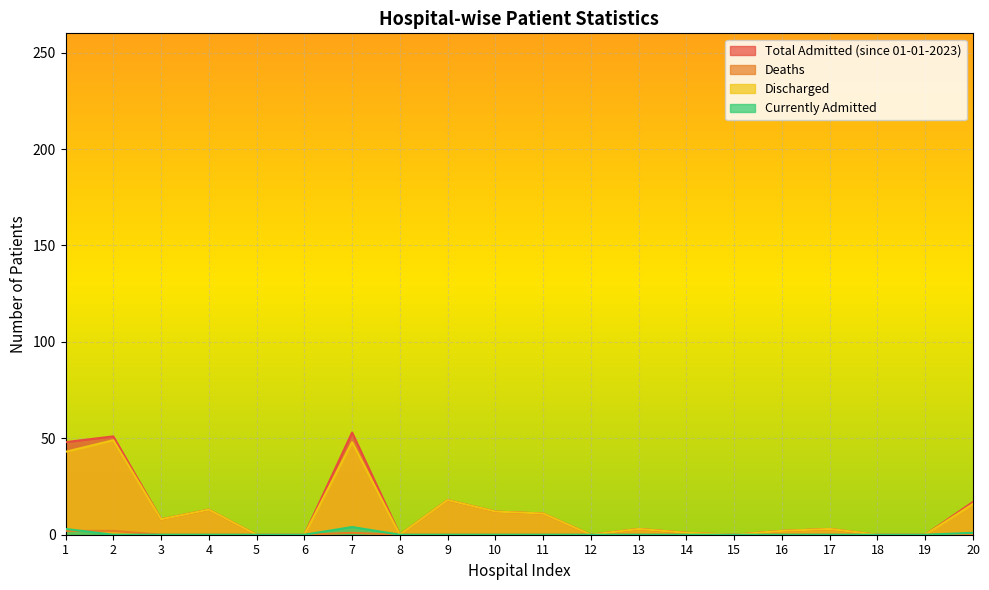

True or false: Deaths and Total Admitted (since 01-01-2023) intersect in this chart.

False